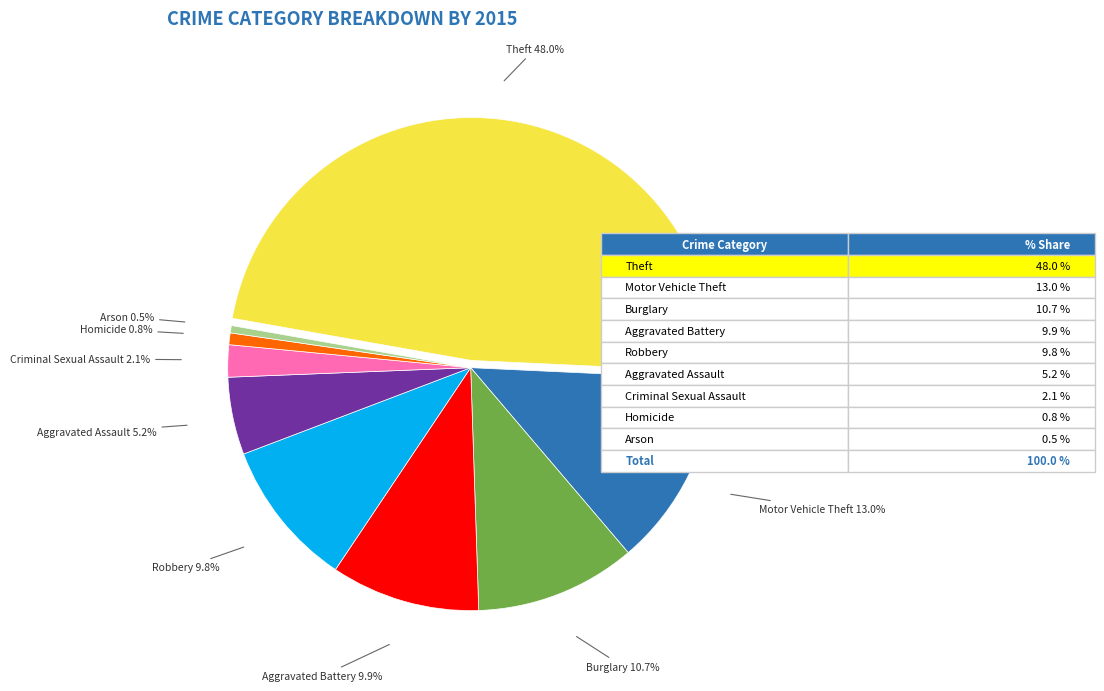

Rank the categories by value from lowest to highest.

Arson, Homicide, Criminal Sexual Assault, Aggravated Assault, Robbery, Aggravated Battery, Burglary, Motor Vehicle Theft, Theft